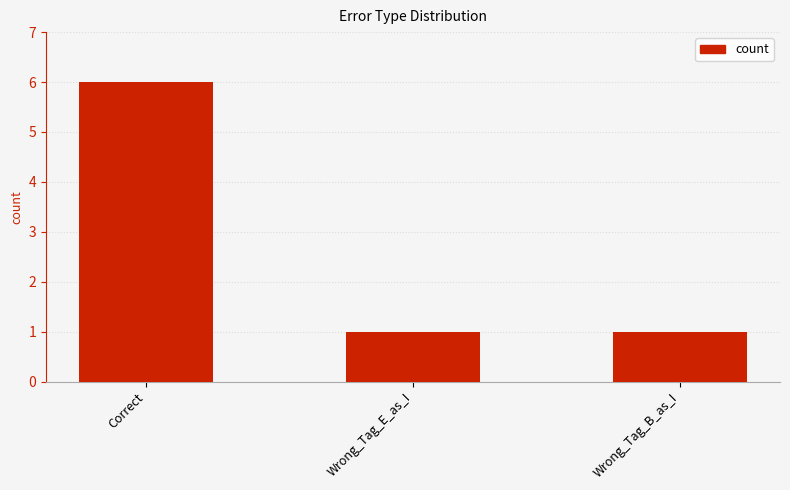

What is the value of the 3rd bar from the left?

1